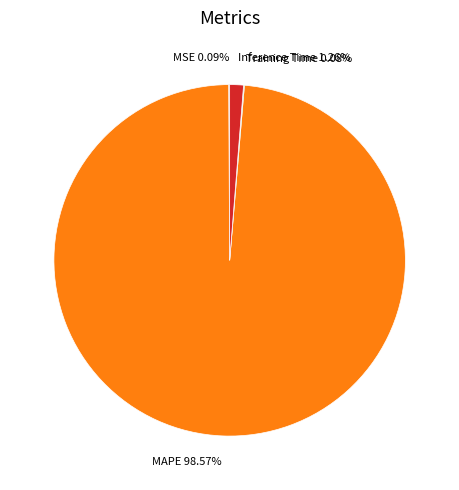

Is there a majority slice in this chart?

Yes